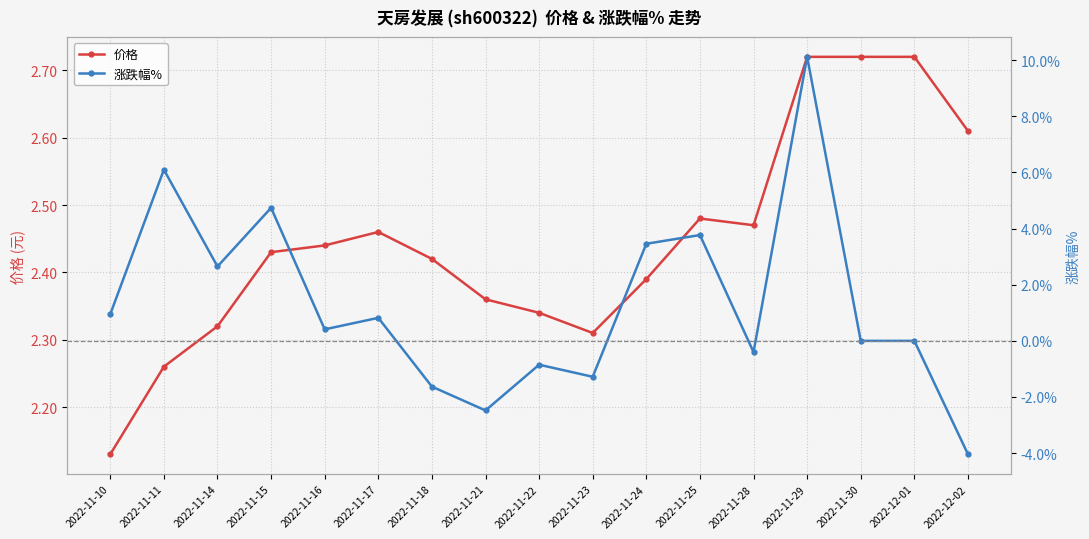

Which category has the lowest value across all series?

2022-12-02